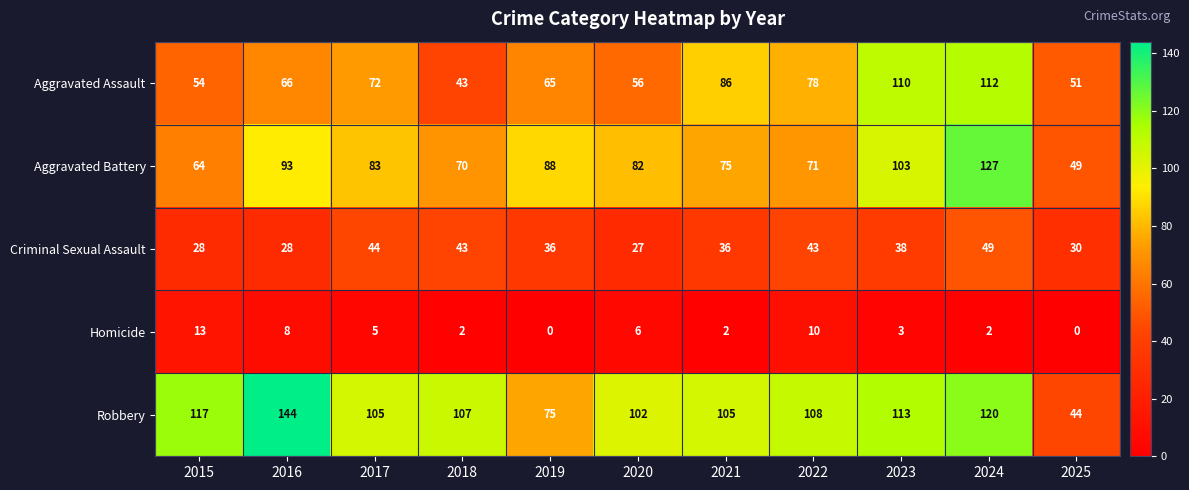

How many distinct data groups are displayed?

5